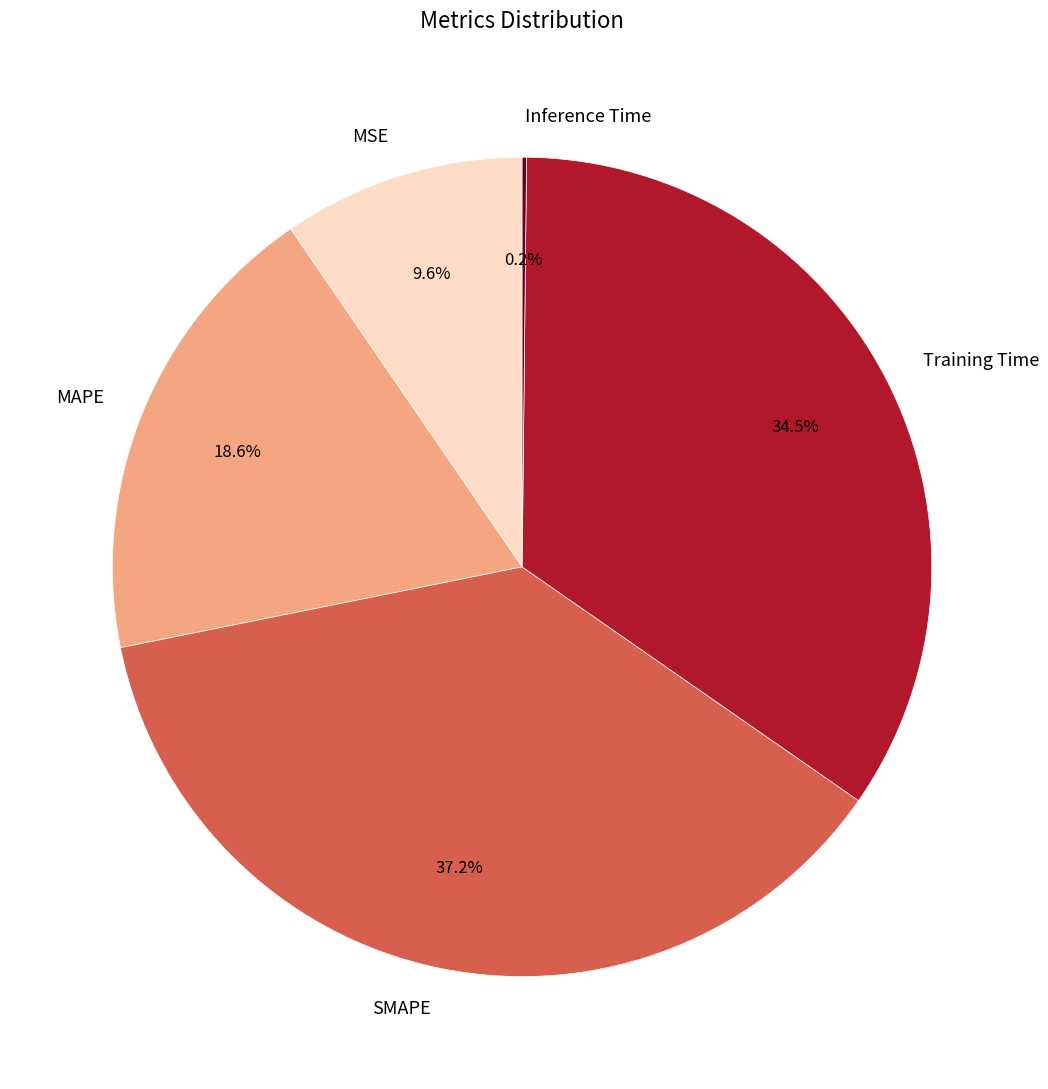

Approximately how many times larger is the value at MSE compared to MAPE?

0.5